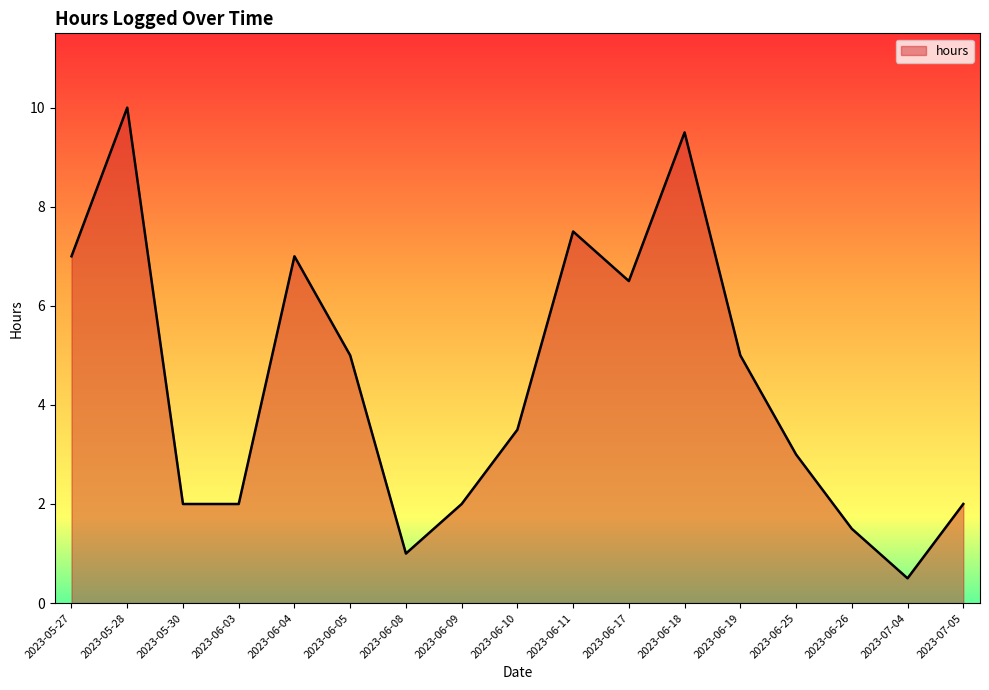

Read the value at 2023-06-26.

1.5